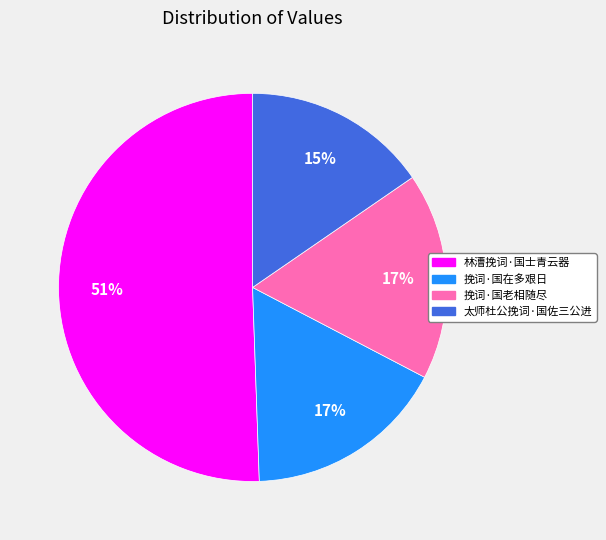

What percentage is the 挽词·国在多艰日 slice, to the nearest percent?

17%